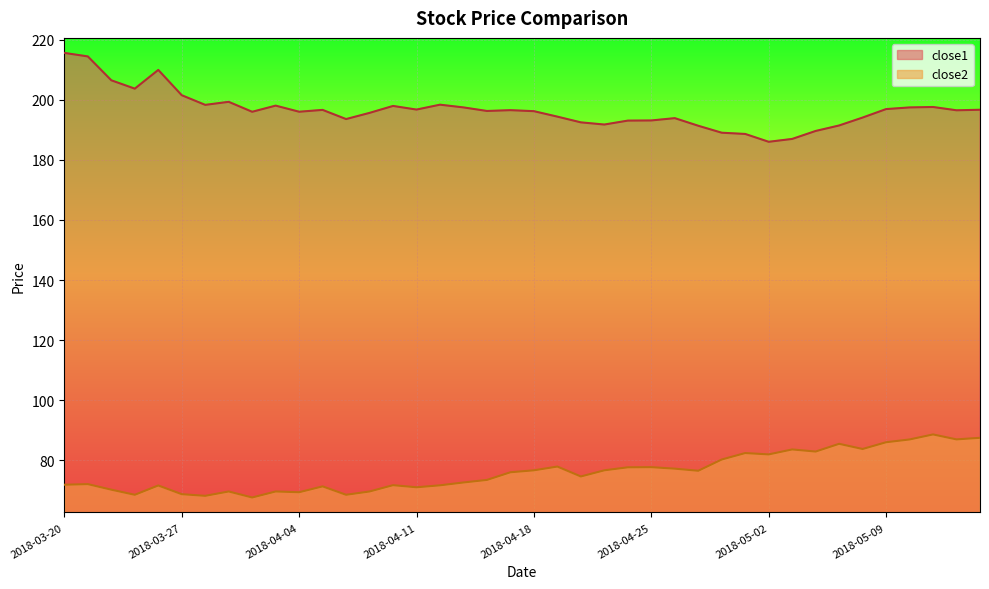

What is the label of the 11th point from the left?

2018-04-04